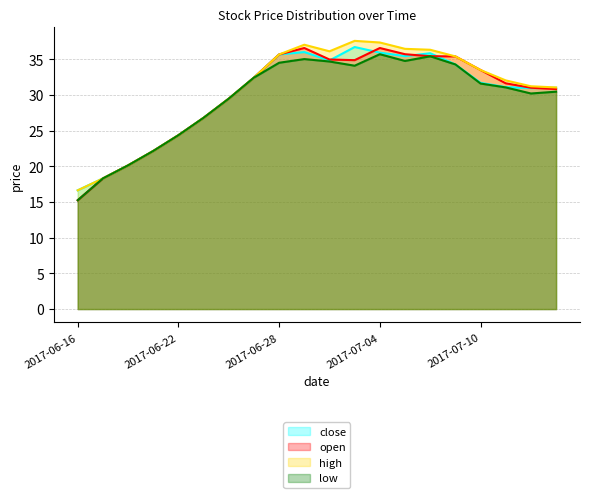

Reading left to right, list all the values displayed in this chart.

close: 16.6	18.3	20.1	22.2	24.4	26.8	29.5	32.4	35.7	36.0	34.8	36.7	35.9	35.5	35.9	34.3	31.7	31.1	31.0	31.0
open: 15.3	18.3	20.1	22.2	24.4	26.8	29.5	32.4	35.7	36.6	35.0	34.9	36.6	35.7	35.4	35.4	33.5	31.6	31.0	30.8
high: 16.6	18.3	20.1	22.2	24.4	26.8	29.5	32.4	35.7	37.1	36.1	37.6	37.4	36.5	36.4	35.4	33.5	32.1	31.2	31.1
low: 15.3	18.3	20.1	22.2	24.4	26.8	29.5	32.4	34.5	35.0	34.7	34.1	35.7	34.8	35.4	34.3	31.6	31.1	30.2	30.5